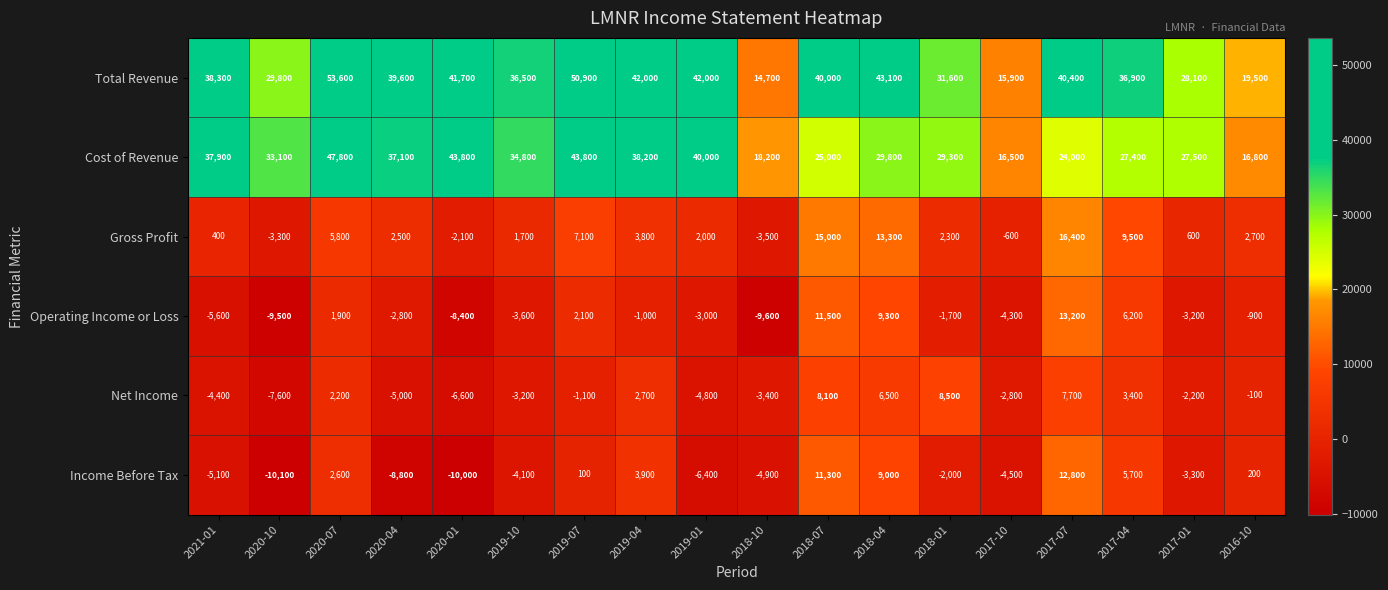

What is the sum of the Operating Income or Loss values at 2020-07 and 2020-01?

-6500